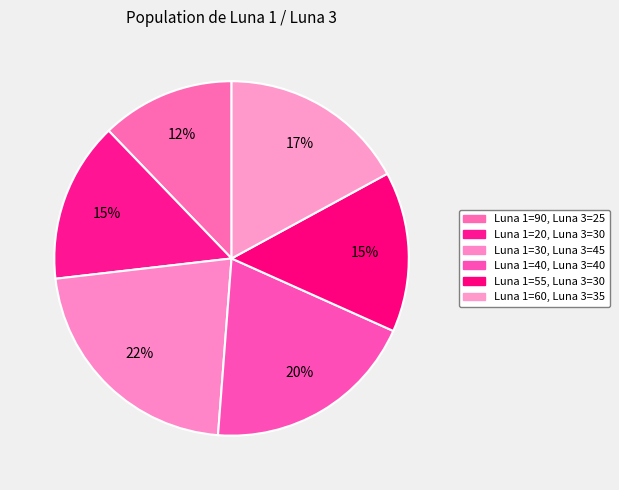

Count the number of slices in the pie.

6